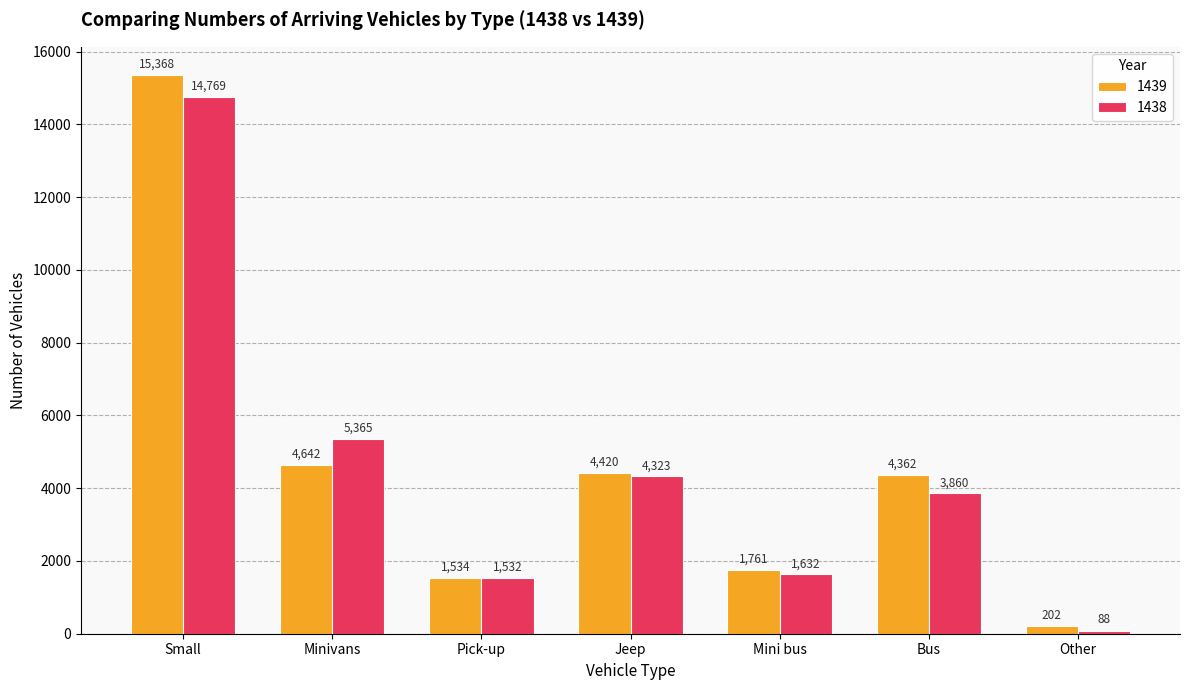

Rank the categories by 1438 value from lowest to highest.

Other, Pick-up, Mini bus, Bus, Jeep, Minivans, Small